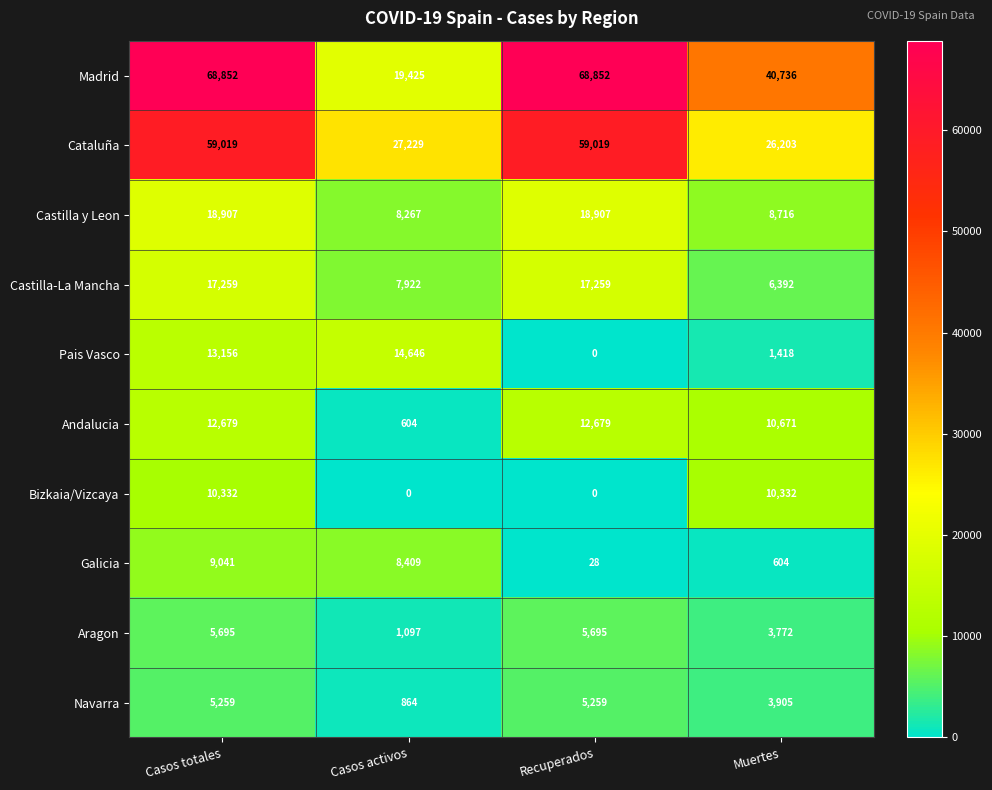

What is the difference between the maximum and minimum values in the Castilla-La Mancha series?

10867